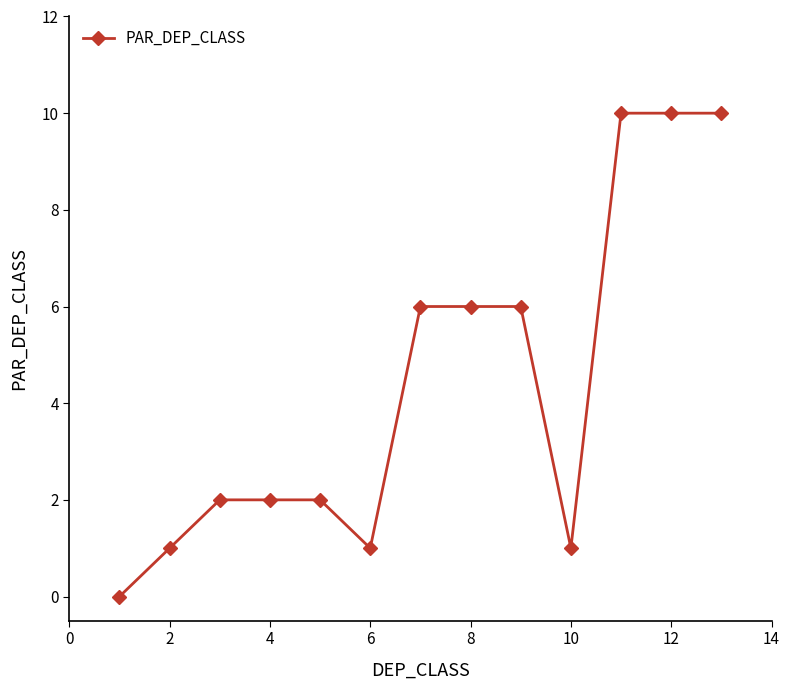

What is the average value?

4